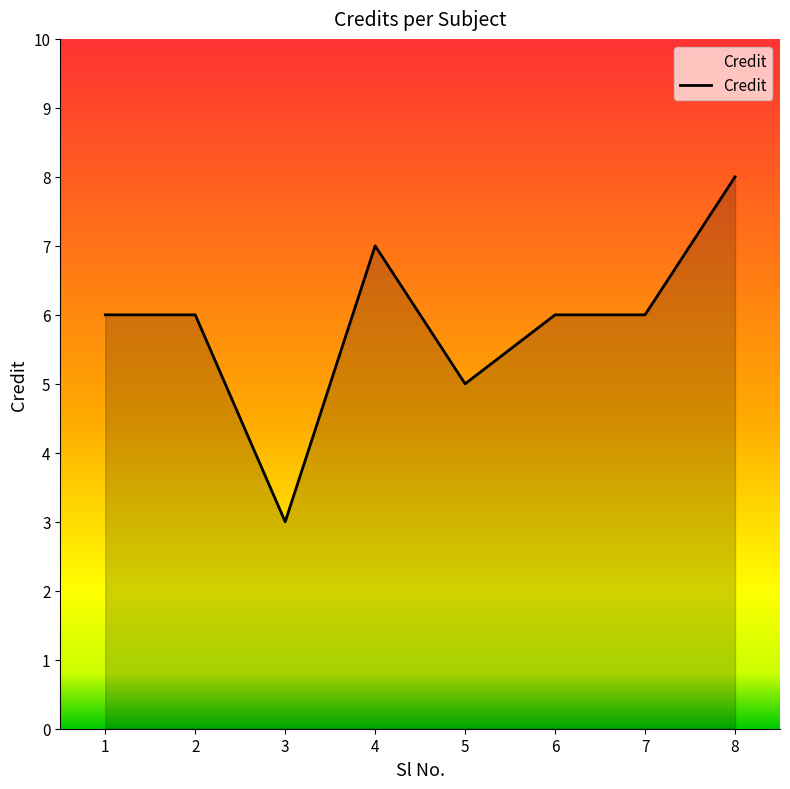

Count the values in the range 6 to 7.

5